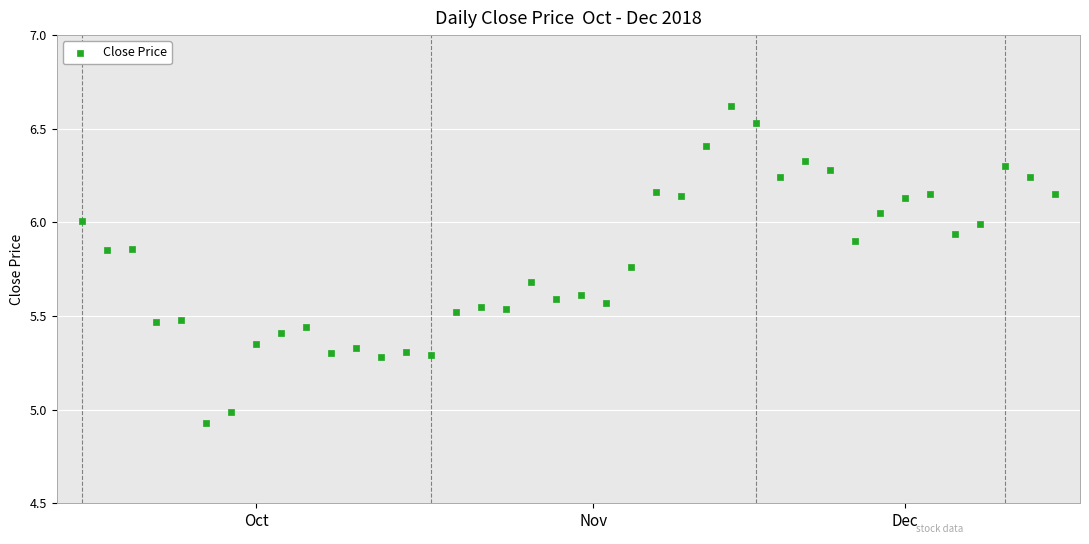

What is the range of Y values (max minus min)?

1.7